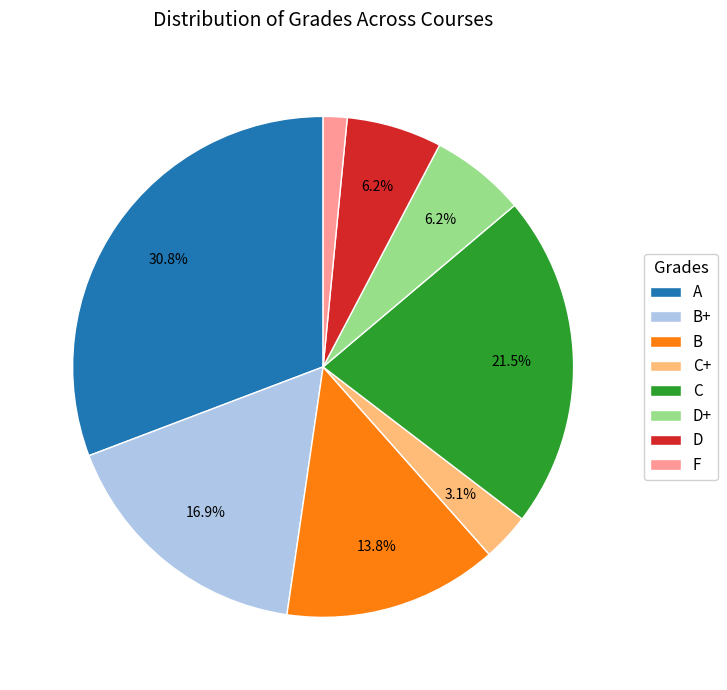

How many segments does this pie chart have?

8